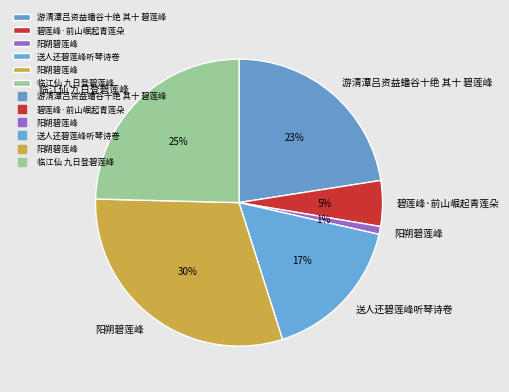

How many slices are in this pie chart?

6